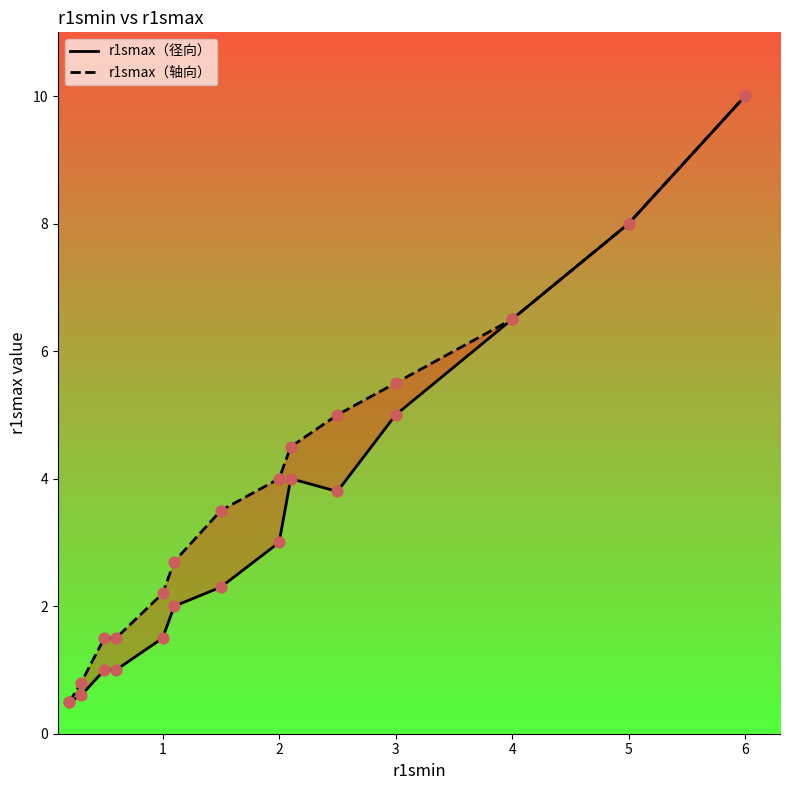

Which series reaches the minimum Y coordinate?

r1smax（径向）